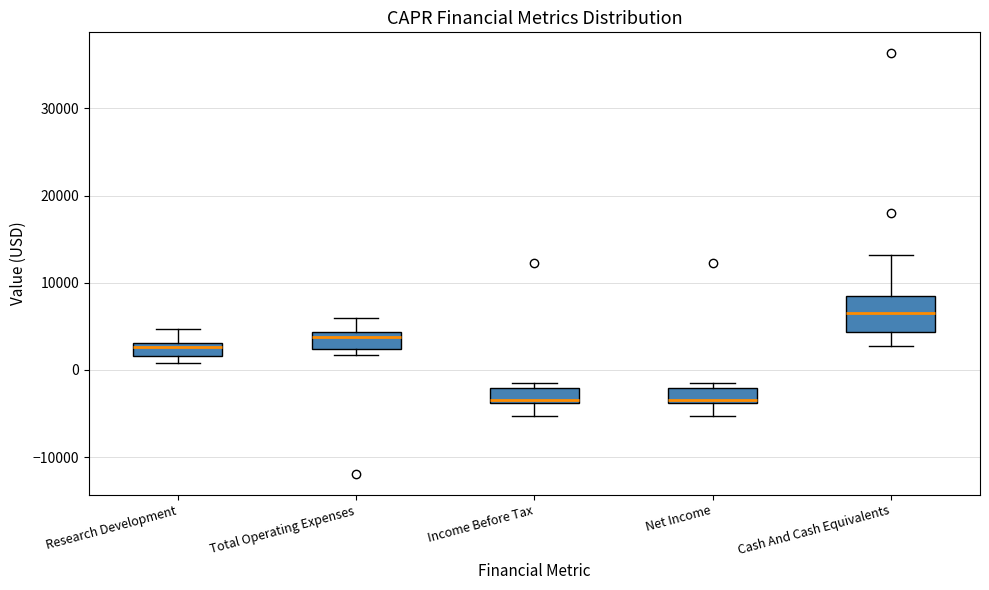

Reading left to right, transcribe this box plot: for each box, give where its median line is, the range the box spans, and where its two whiskers end, as read against the y-axis. The values are not printed on the chart, so give them approximately, as read against the axis.

Research Development: median 3000 (just below the box's upper edge), box 2000 to 3000, whiskers 1000 to 5000
Total Operating Expenses: median 4000 (just below the box's upper edge), box 2000 to 4000, whiskers 2000 (just below the box's lower edge) to 6000
Income Before Tax: median -3000, box -4000 to -2000, whiskers -5000 to -1000
Net Income: median -3000, box -4000 to -2000, whiskers -5000 to -1000
Cash And Cash Equivalents: median 7000, box 4000 to 8000, whiskers 3000 to 13000